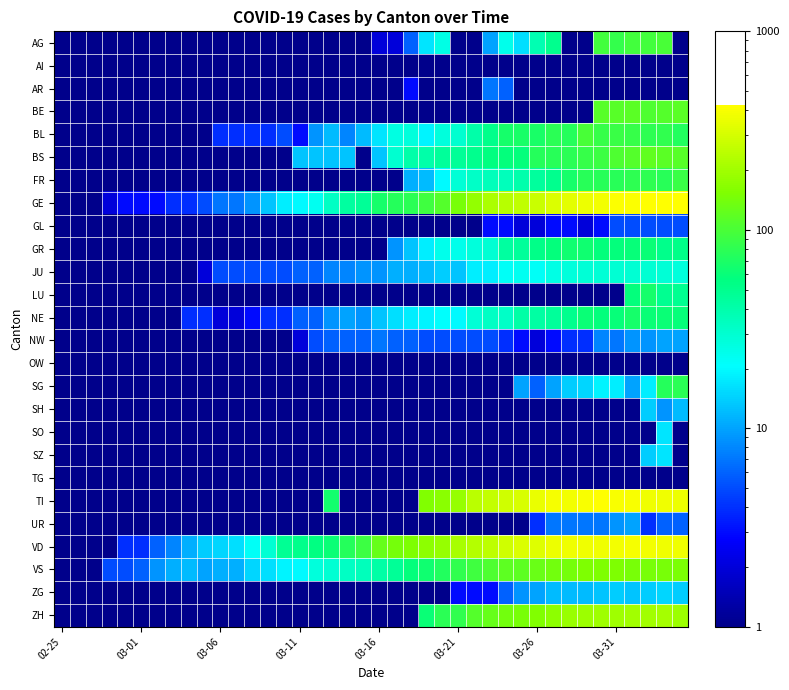

What is the minimum value shown in the chart?

0.5